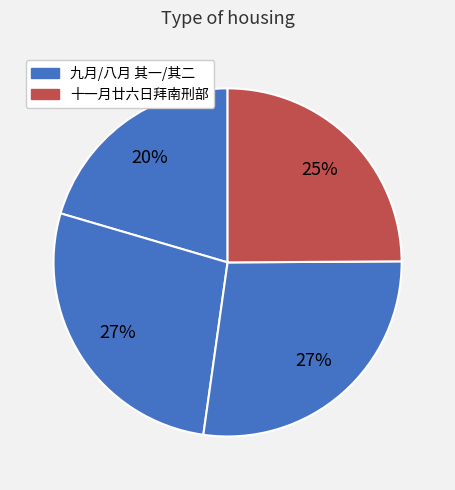

How many segments does this pie chart have?

4